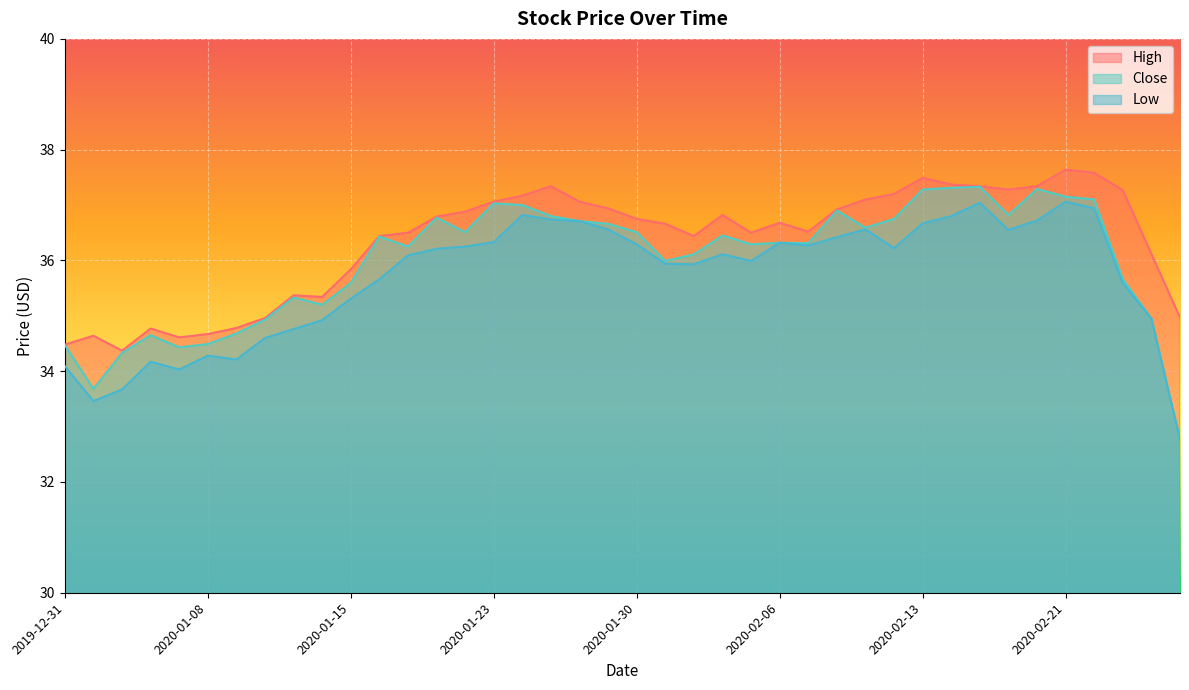

Does the chart display data point markers on the line(s)?

No